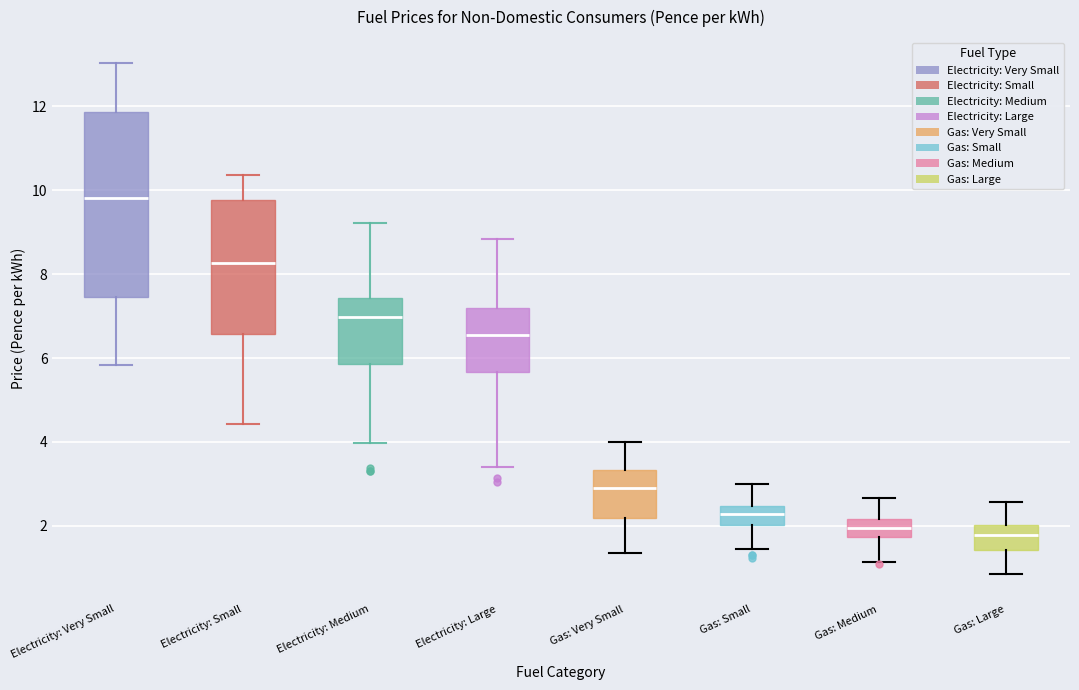

Reading left to right, transcribe this box plot: for each box, give where its median line is, the range the box spans, and where its two whiskers end, as read against the y-axis. The values are not printed on the chart, so give them approximately, as read against the axis.

Electricity: Very Small: median 9.8, box 7.4 to 11.8, whiskers 5.8 to 13.0
Electricity: Small: median 8.2, box 6.6 to 9.8, whiskers 4.4 to 10.4
Electricity: Medium: median 7.0, box 5.8 to 7.4, whiskers 4.0 to 9.2
Electricity: Large: median 6.6, box 5.6 to 7.2, whiskers 3.4 to 8.8
Gas: Very Small: median 2.8, box 2.2 to 3.4, whiskers 1.4 to 4.0
Gas: Small: median 2.2, box 2.0 to 2.4, whiskers 1.4 to 3.0
Gas: Medium: median 2.0, box 1.8 to 2.2, whiskers 1.2 to 2.6
Gas: Large: median 1.8, box 1.4 to 2.0, whiskers 0.8 to 2.6